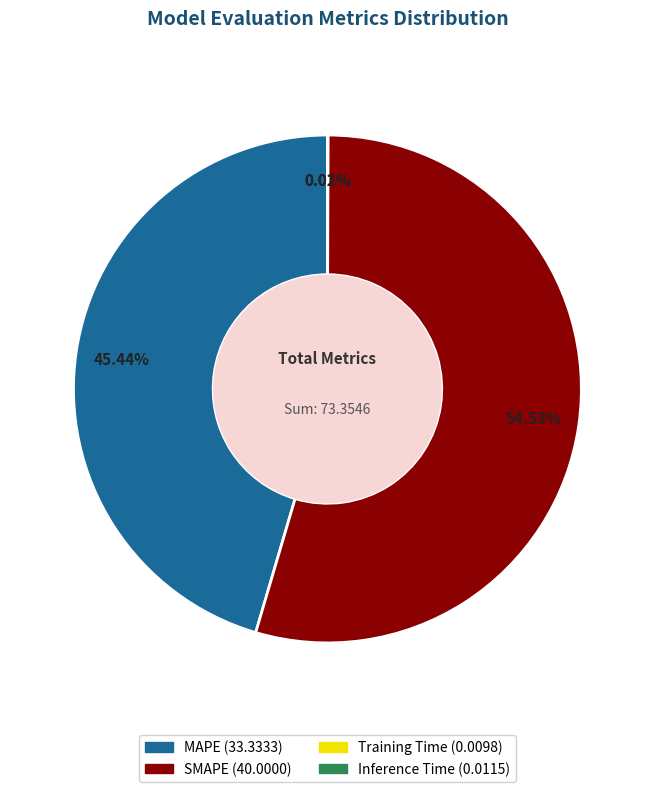

Which category has the biggest portion of the pie?

SMAPE